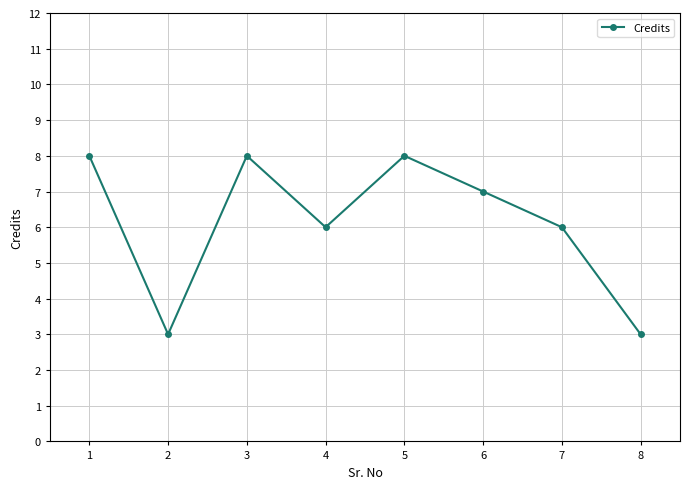

True or false: there are more than 1 points higher than both neighbors.

True